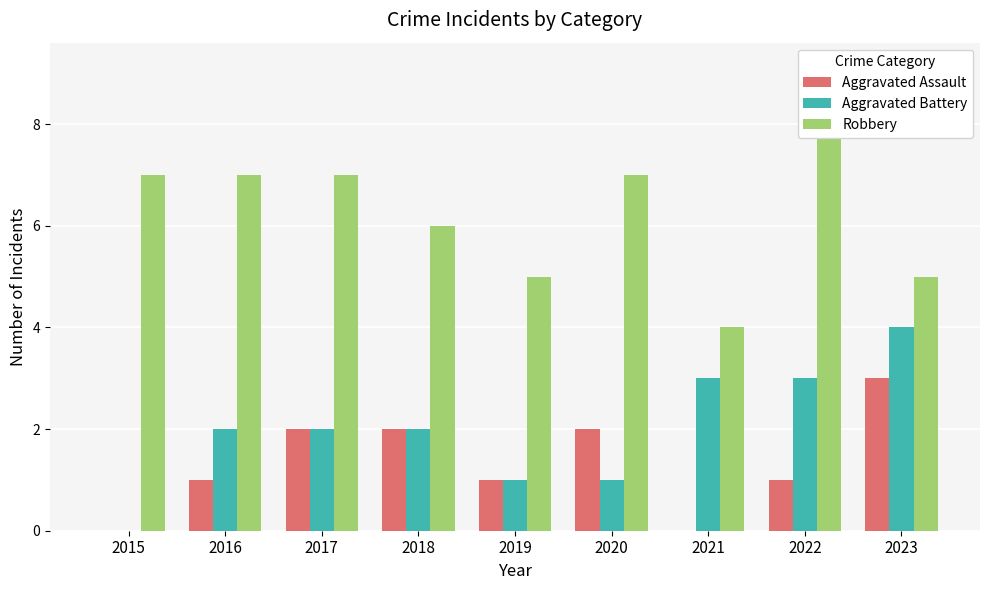

True or false: Aggravated Battery has a value of -2 at 2015.

False